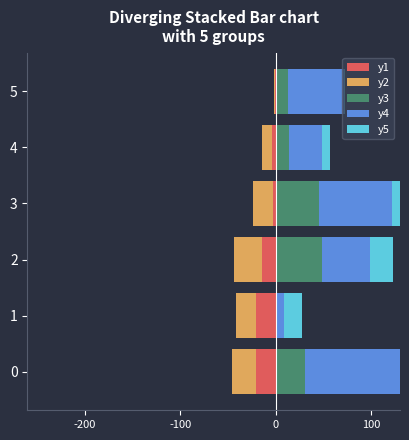

Does the chart contain stacked bars?

No